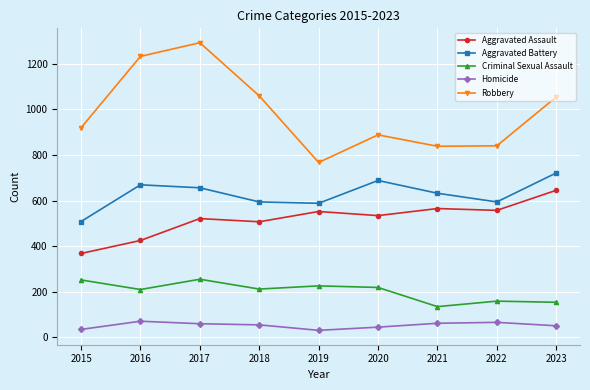

Is the value of Homicide at 2017 greater than the value of Aggravated Assault at 2016?

No